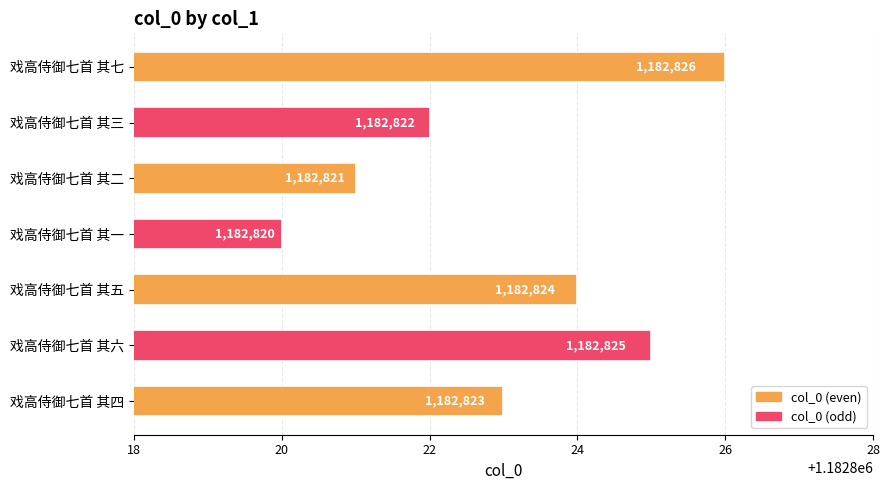

List the labels in order of value, largest first.

戏高侍御七首 其七, 戏高侍御七首 其六, 戏高侍御七首 其五, 戏高侍御七首 其四, 戏高侍御七首 其三, 戏高侍御七首 其二, 戏高侍御七首 其一